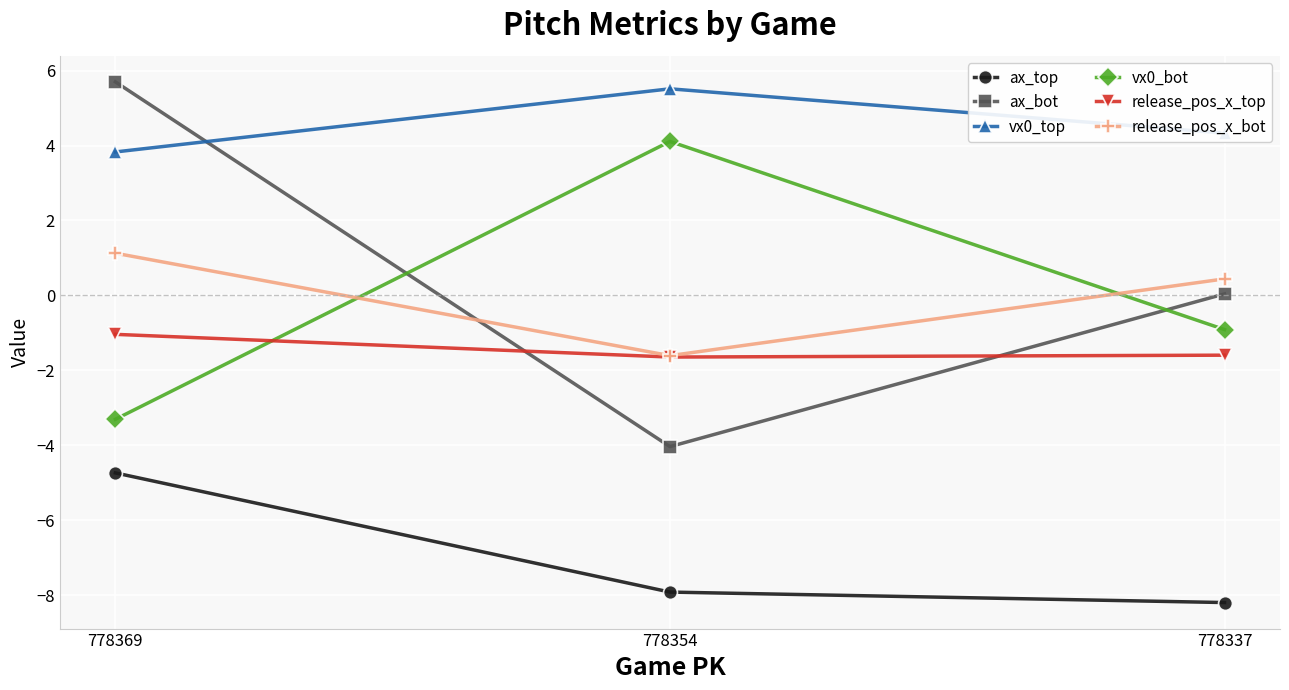

At which category is the sum across all series the highest?

778369